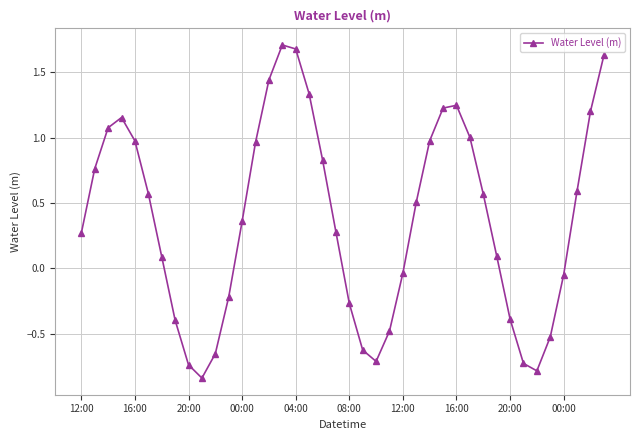

What is the greatest value displayed?

1.7